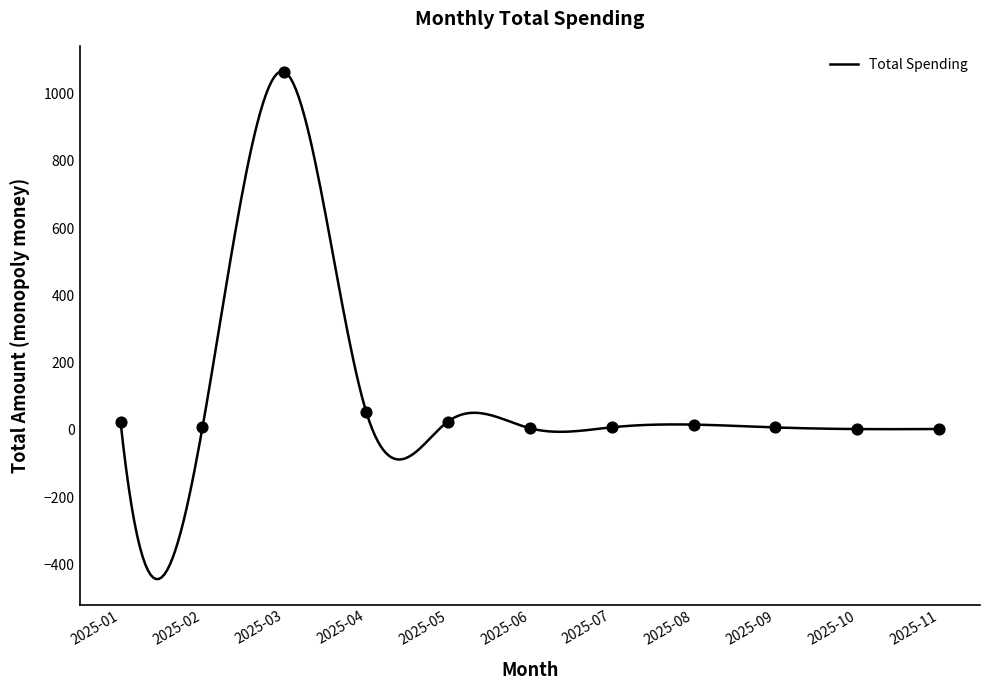

Between 2025-05 and 2025-01, which is larger?

2025-05